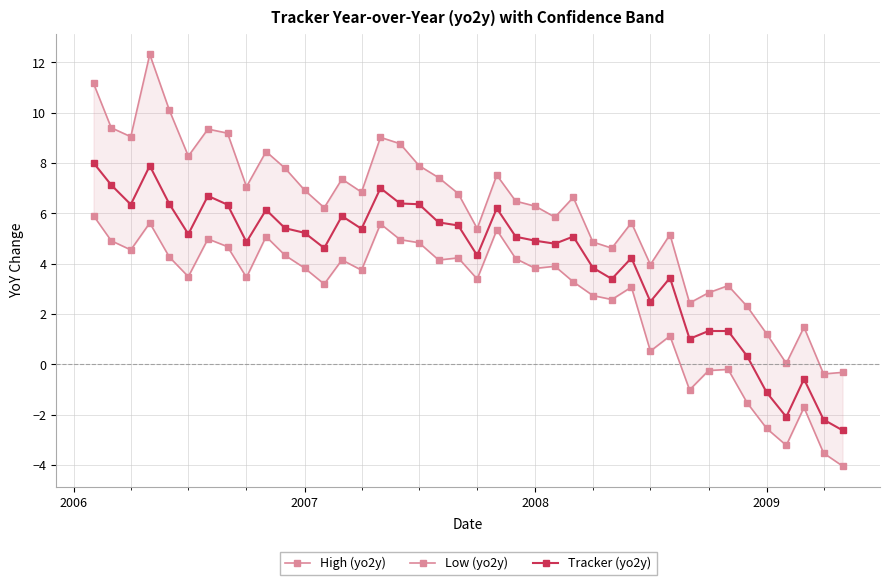

True or false: Tracker (yo2y) has a value of 3.1 at 2008.

False